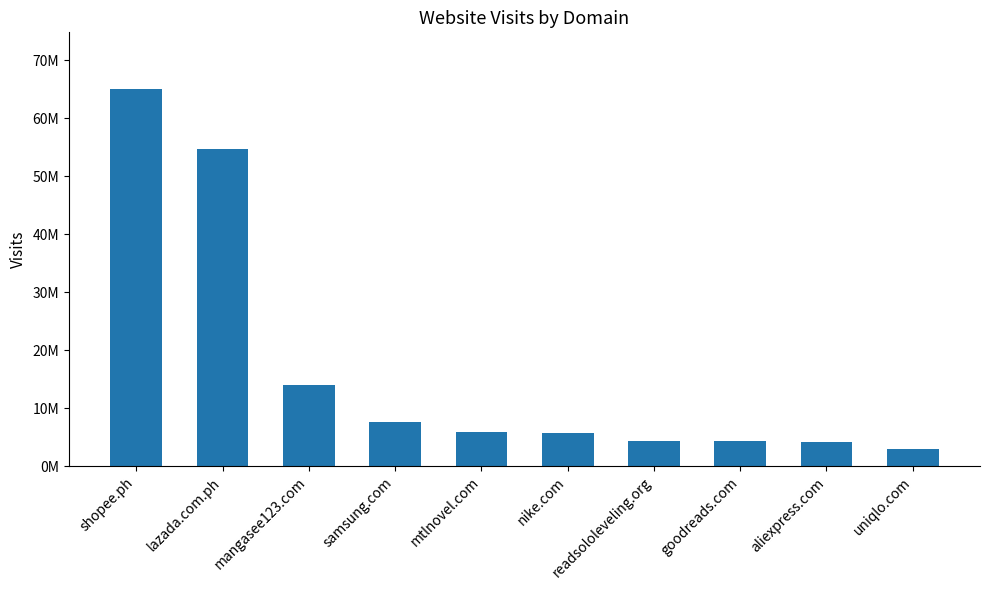

What is the sum of the values at nike.com and shopee.ph?

70671900